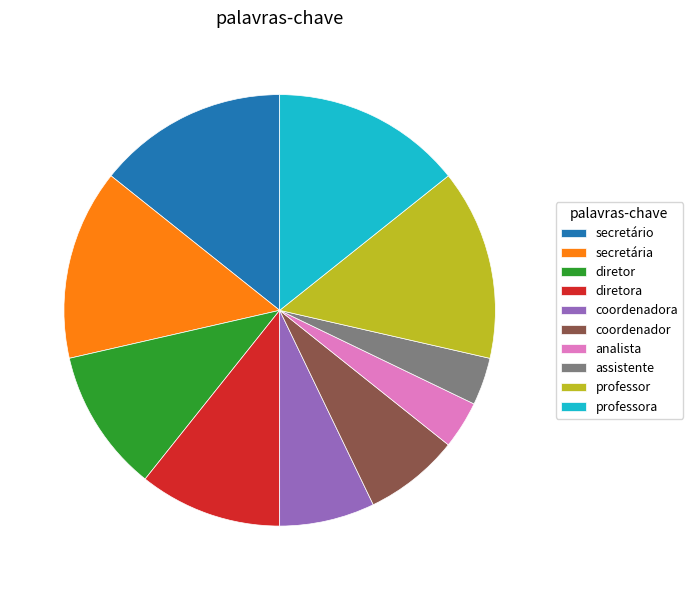

The coordenador slice represents 1% of the pie. True or false?

False